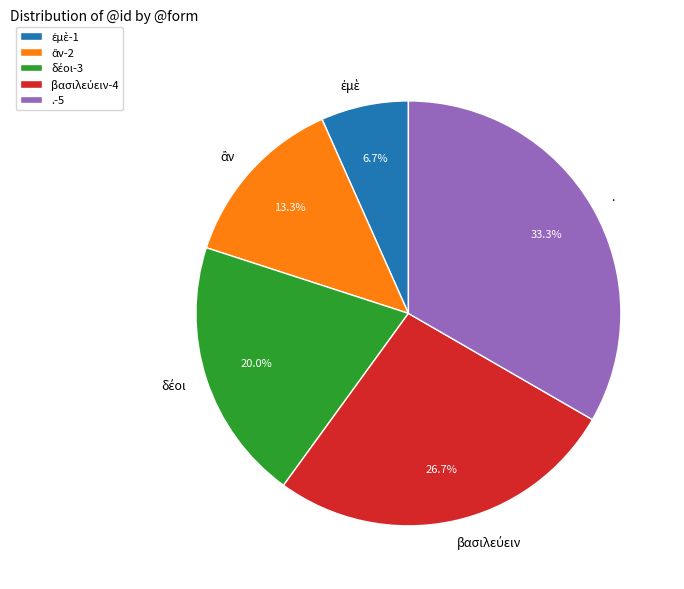

Count the number of slices in the pie.

5